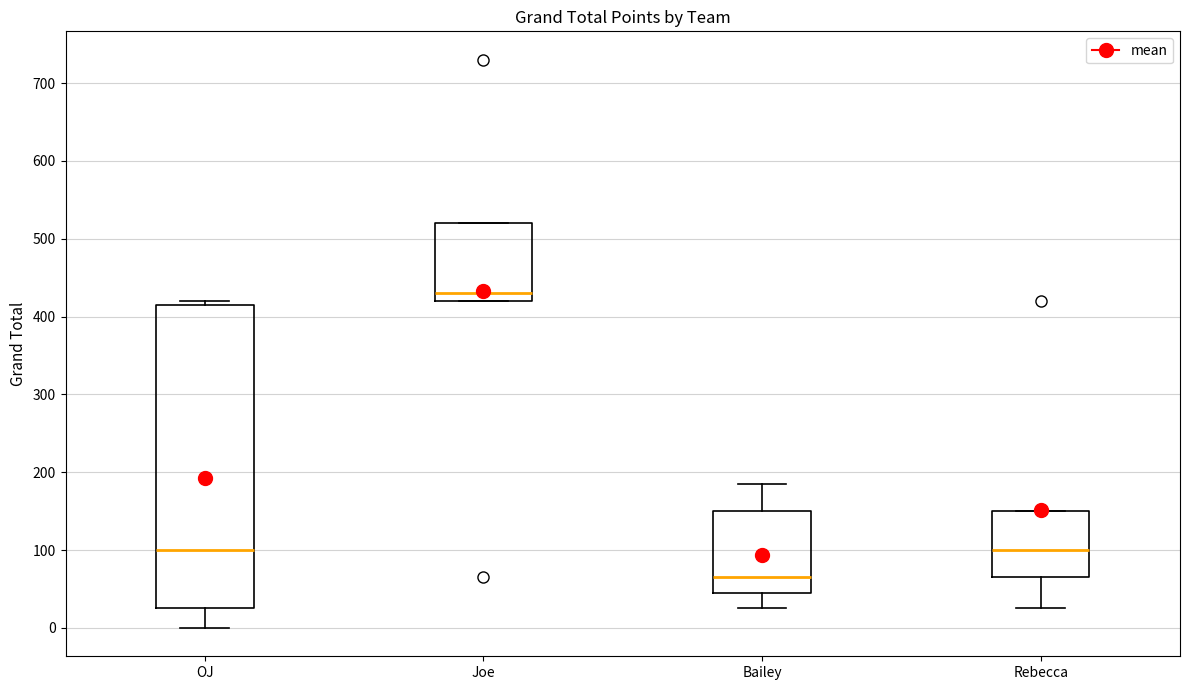

Which box is the tallest, from its lower edge to its upper edge?

OJ